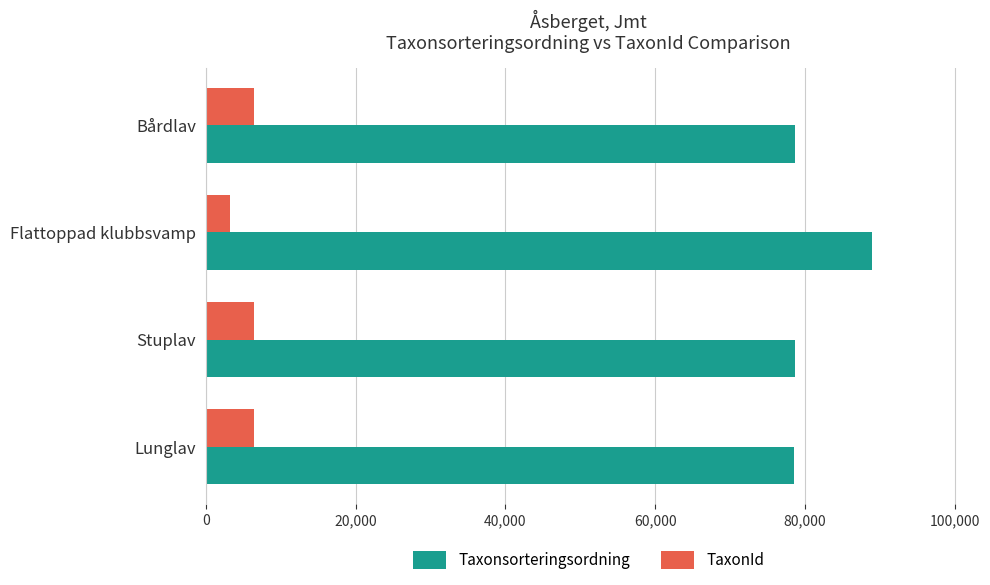

What is the difference between the maximum and second lowest values in the Taxonsorteringsordning series?

10290